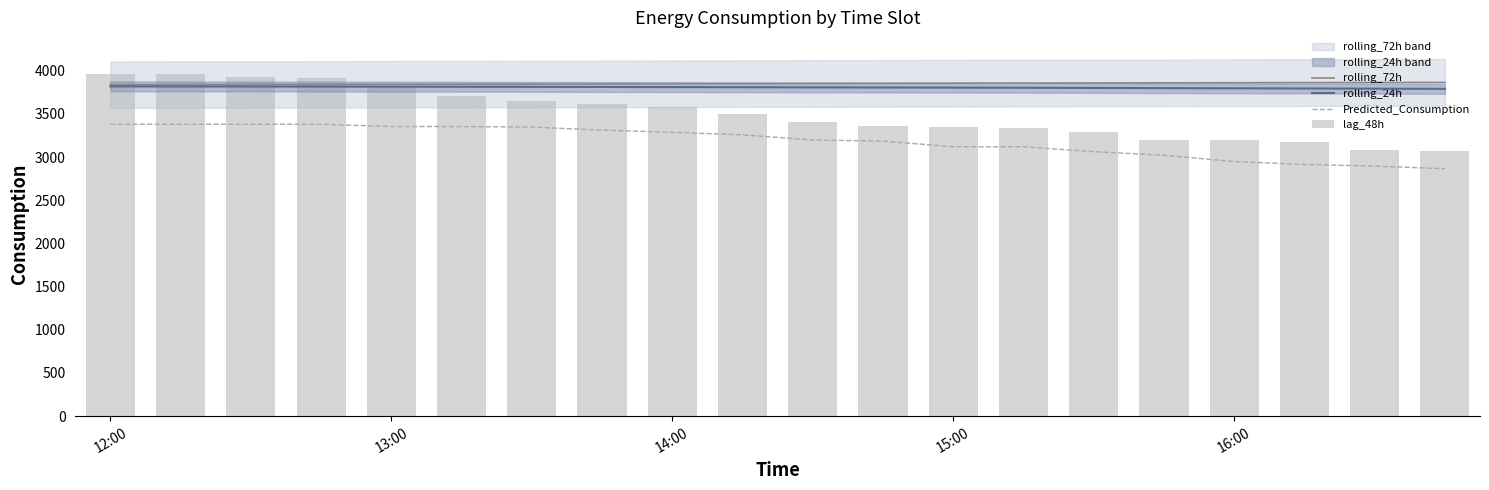

Where does the Predicted_Consumption series first go above 3258?

12:00